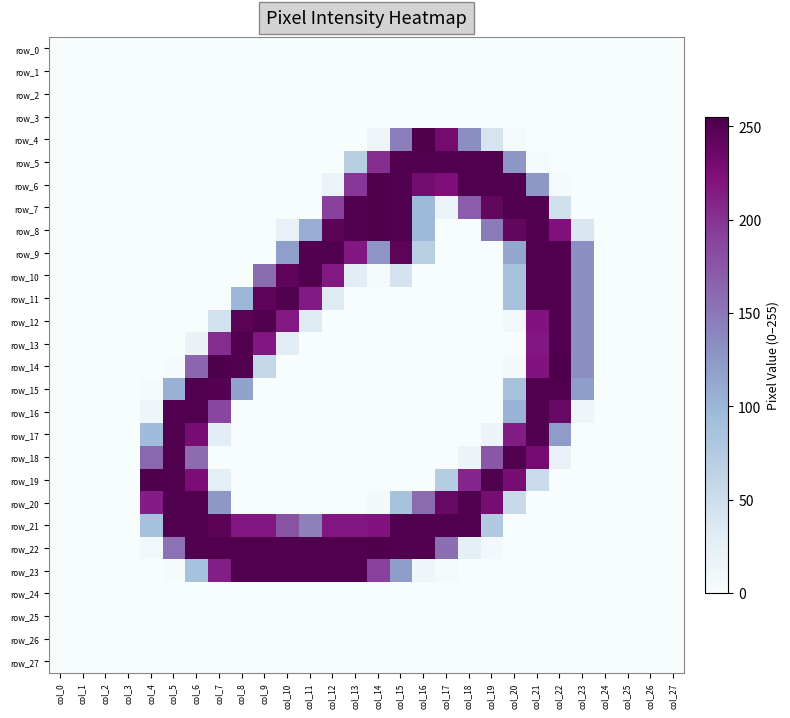

Is the value of row_2 at col_3 greater than the value of row_16 at col_25?

No